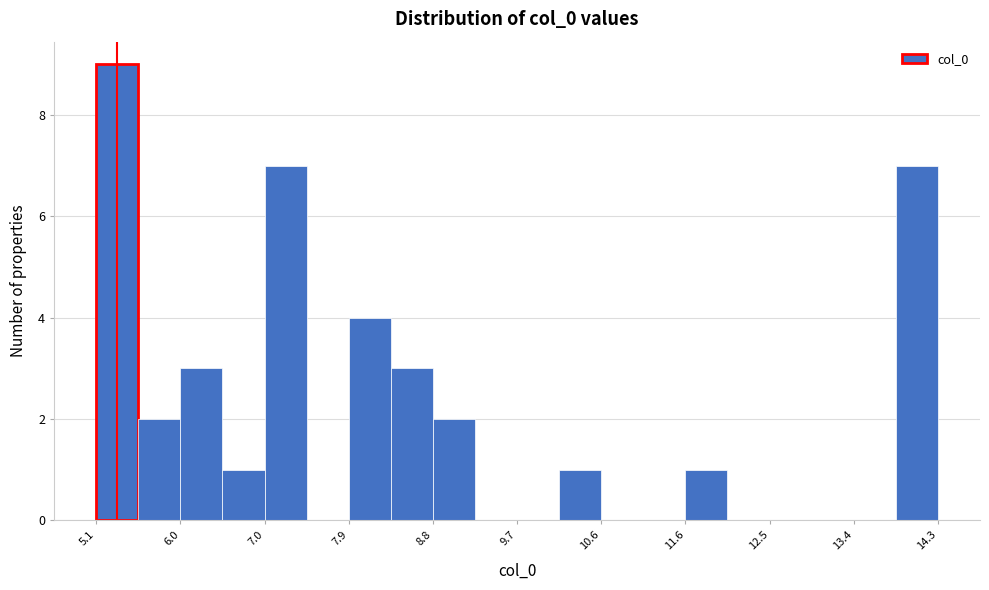

What is the height of the bar covering 10.2 to 10.6 on the x-axis? Neither the bar edges nor the heights are printed on the chart, so give them approximately, as read against the axes.

1